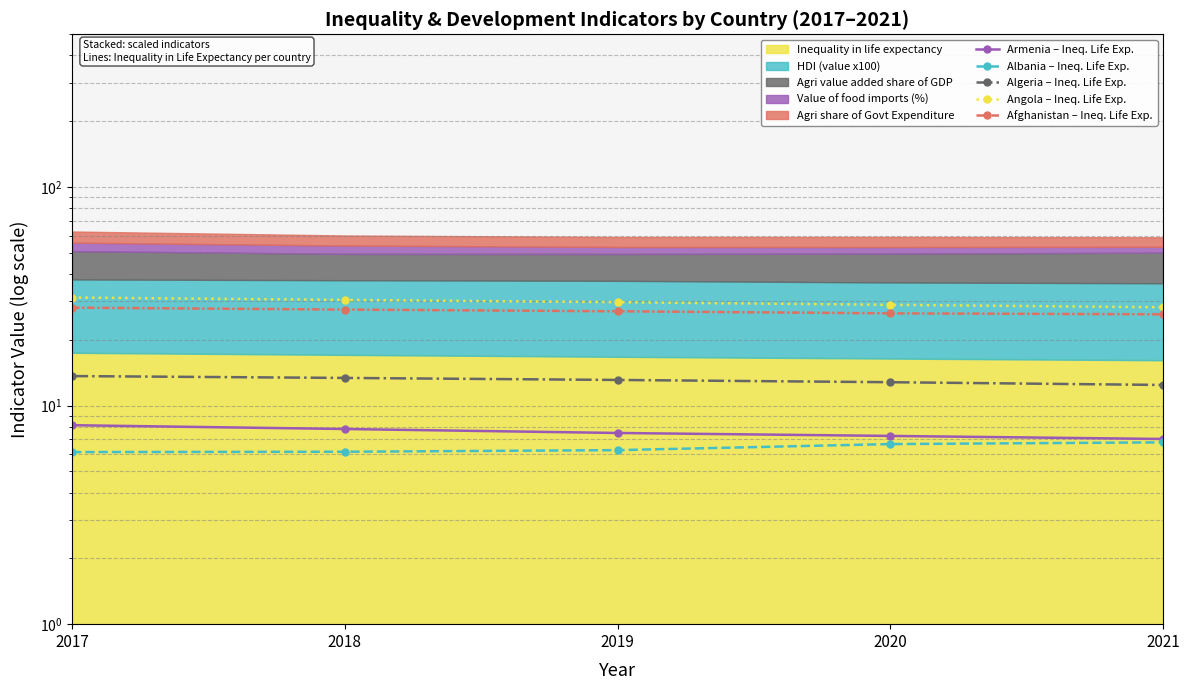

True or false: Afghanistan – Ineq. Life Exp. and Armenia – Ineq. Life Exp. cross at least once.

False